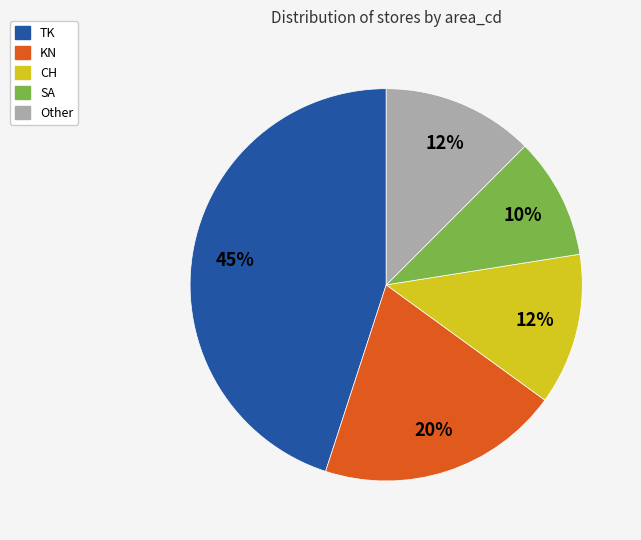

Does any single category account for the majority?

No